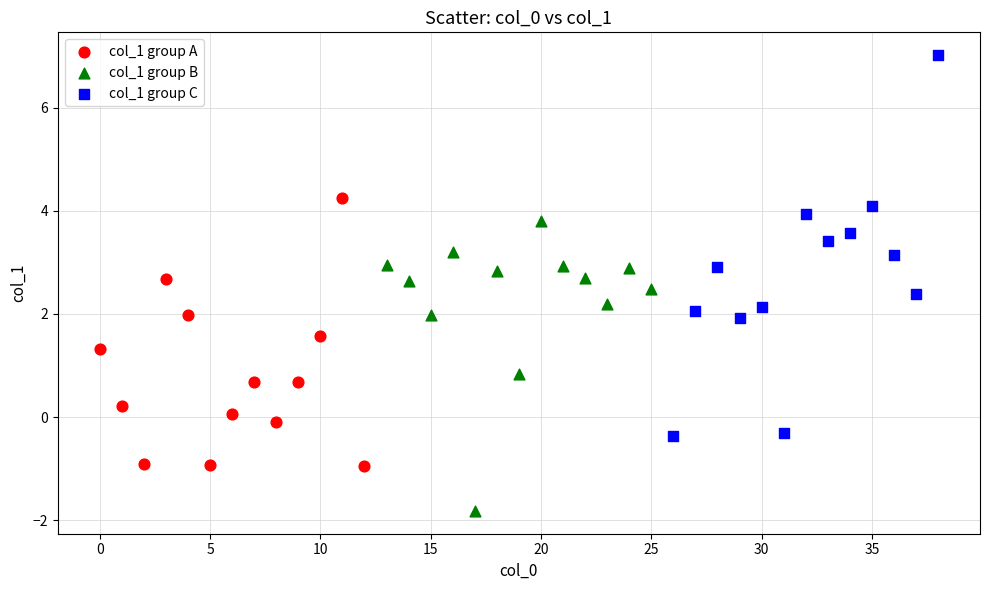

Which series contains the lowest Y value?

col_1 group B